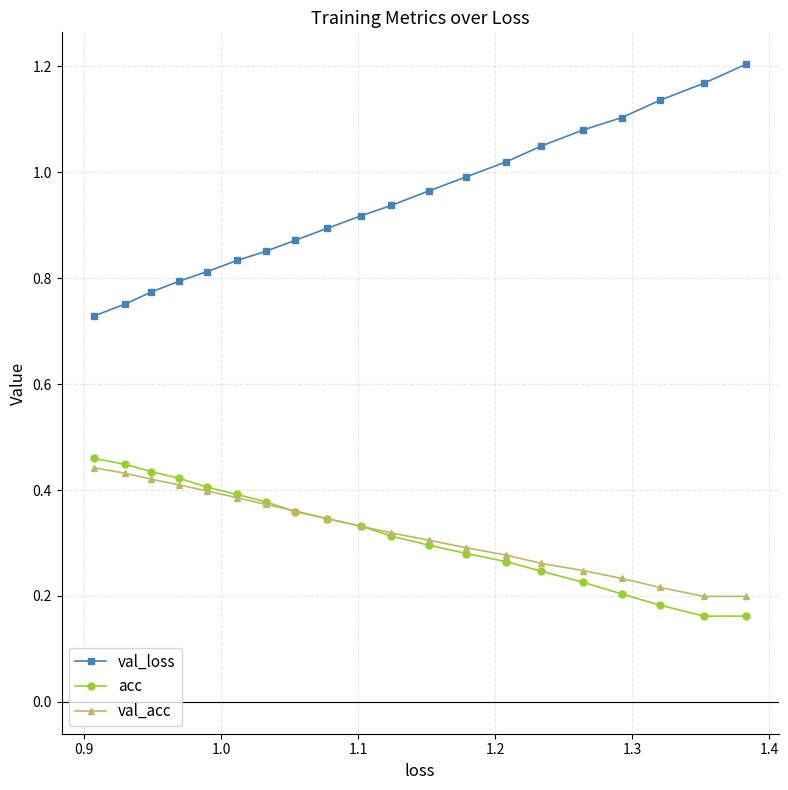

Which series has the widest spread of values?

val_loss